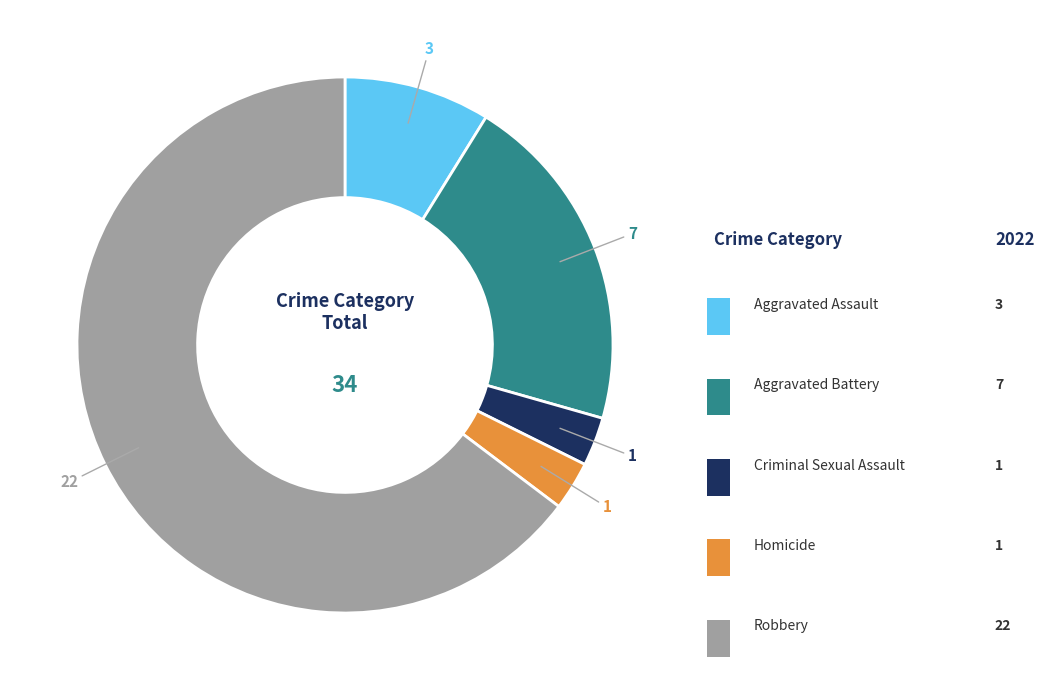

Is there any slice that represents more than half of the pie?

Yes